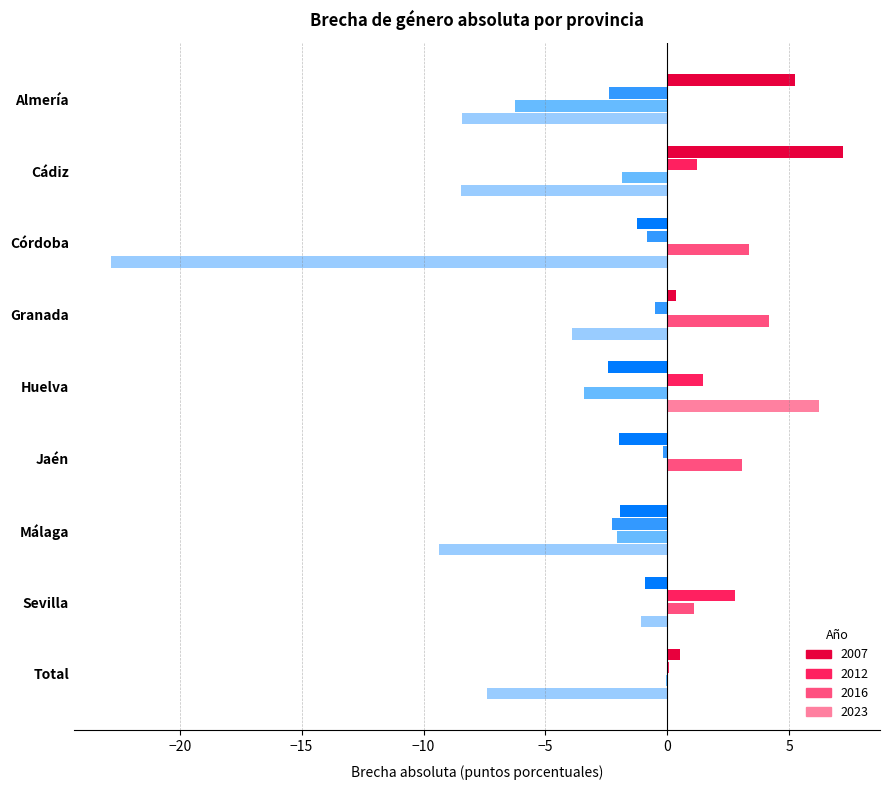

What is the sum of all 2012 values?

-0.6